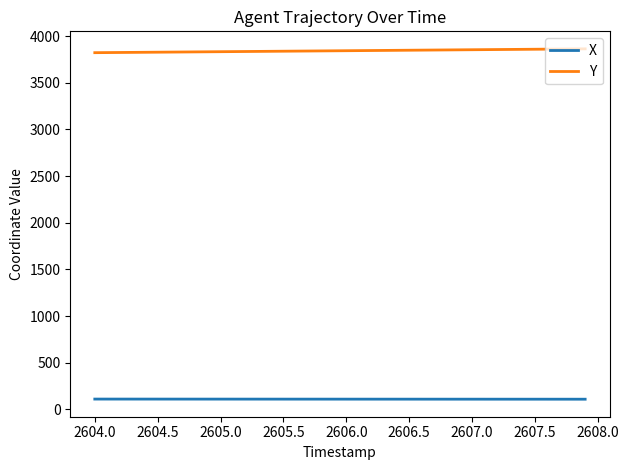

Rank the series by their average value, from highest to lowest.

Y, X